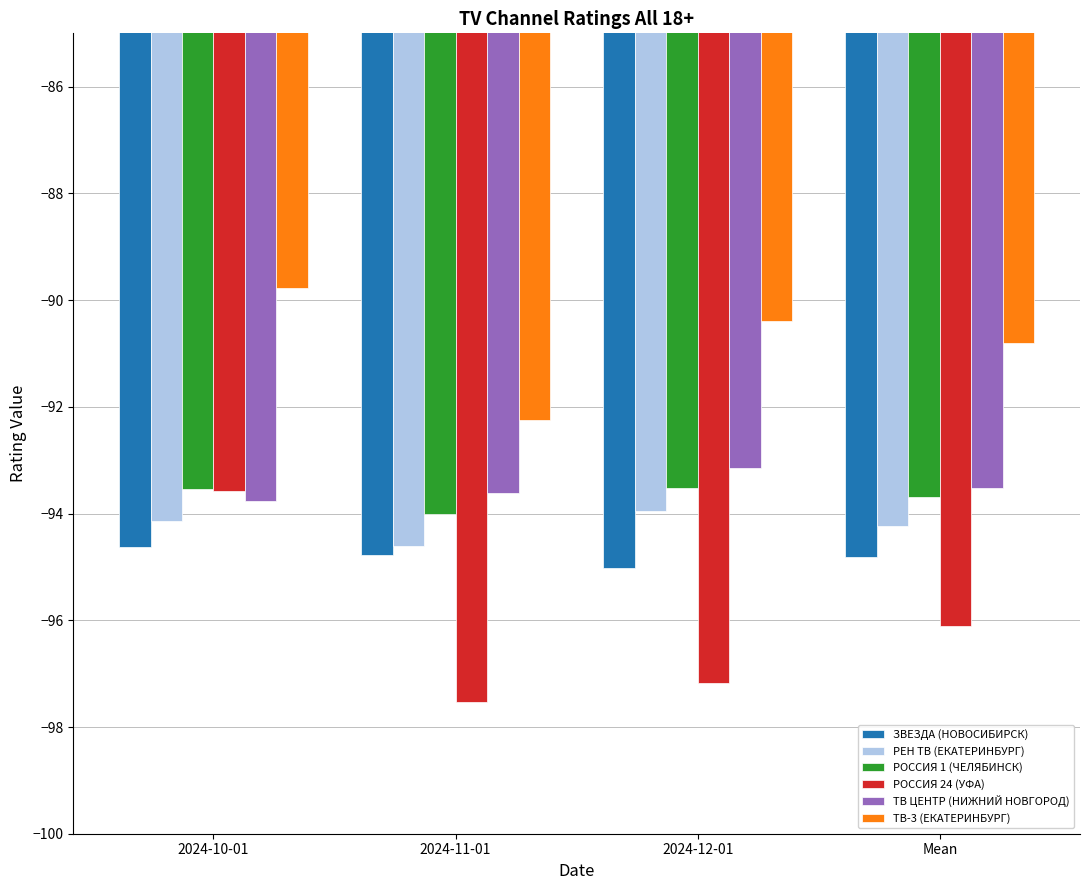

The value of ТВ ЦЕНТР (НИЖНИЙ НОВГОРОД) at 2024-12-01 is -56.0. True or false?

False